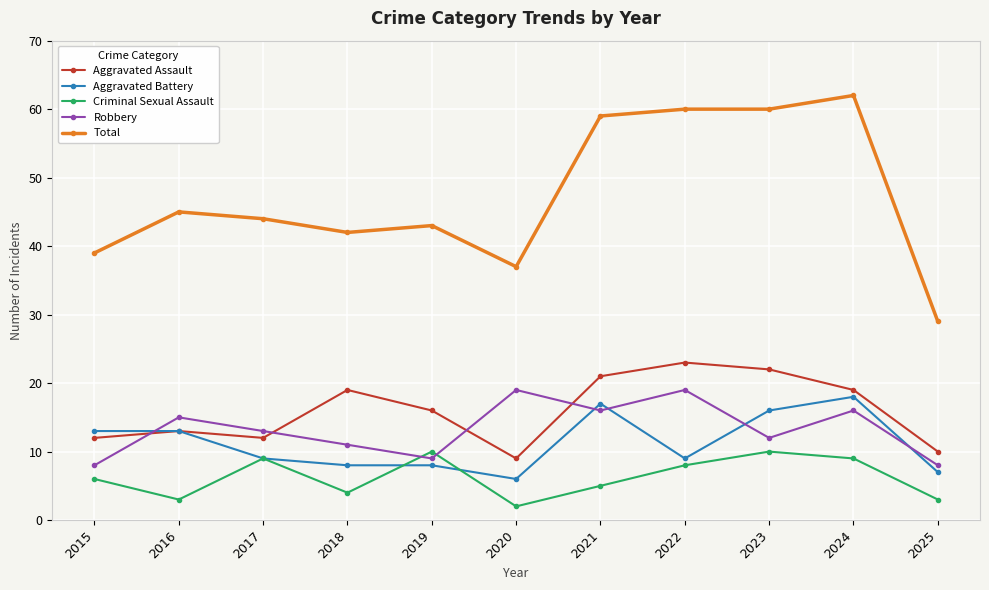

Which series ends up on top after the final intersection of Robbery and Criminal Sexual Assault?

Robbery